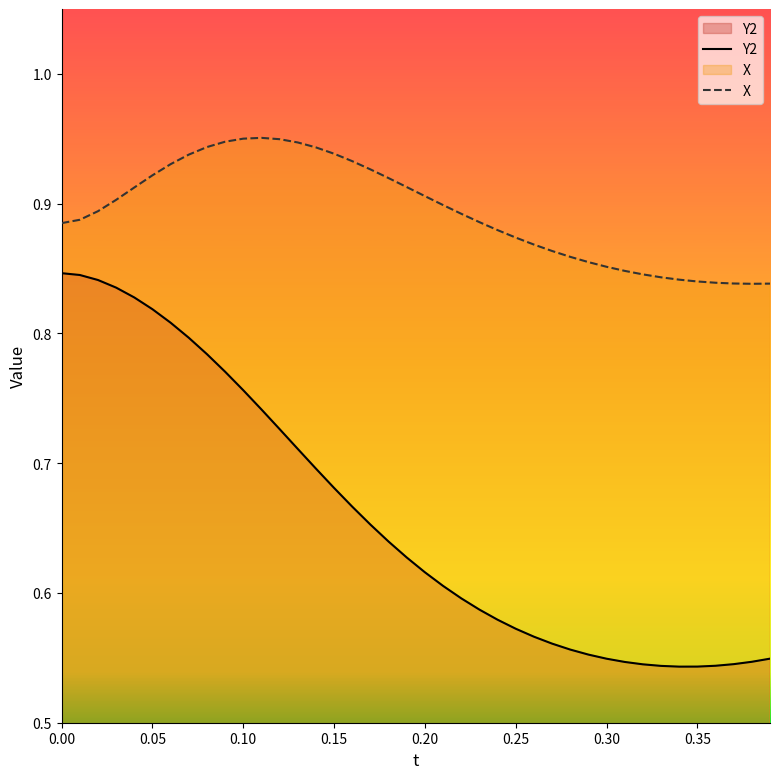

Which series has the largest total across all categories?

X